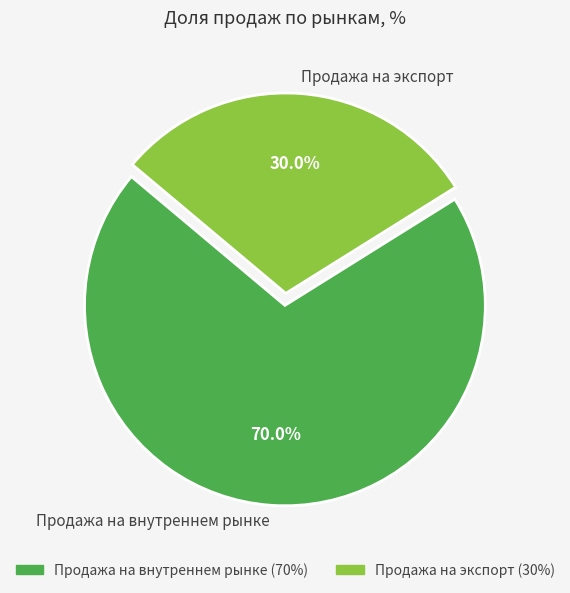

What is the ratio of the value at Продажа на экспорт to the value at Продажа на внутреннем рынке?

0.4